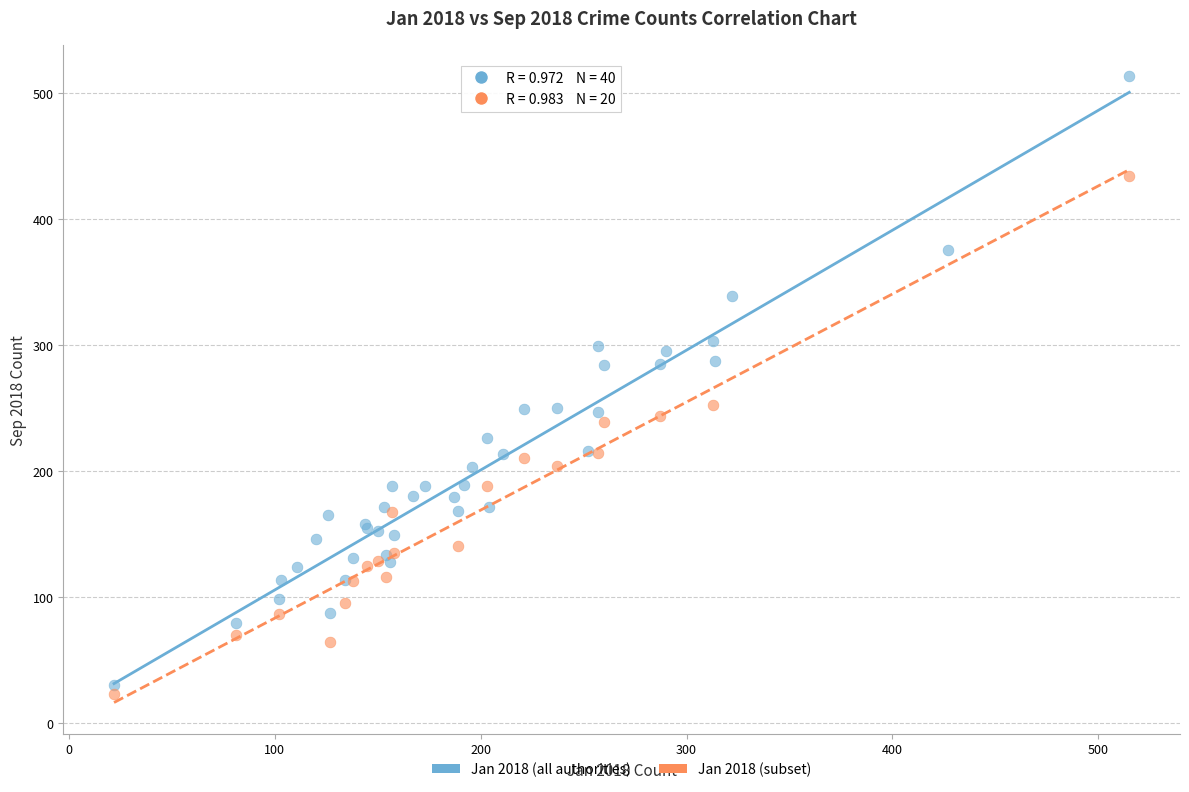

Which series has the largest Y range (max minus min)?

Jan 2018 (all authorities)